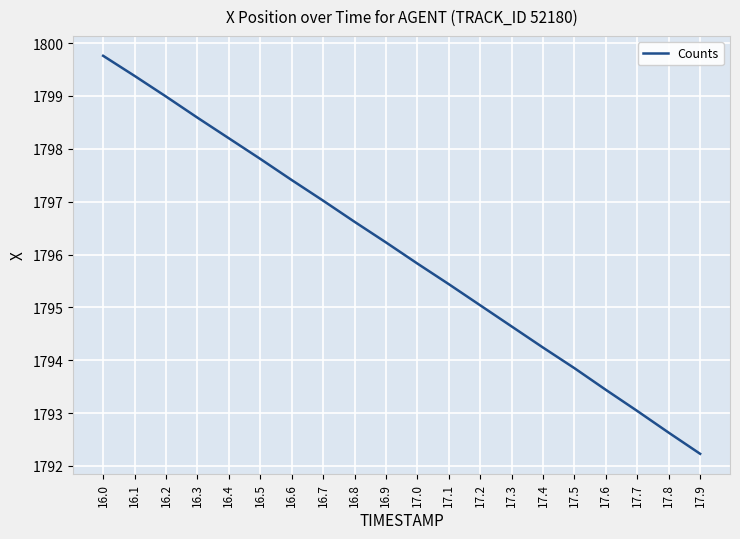

The chart shows a value of 1797.0 at 16.7. True or false?

True